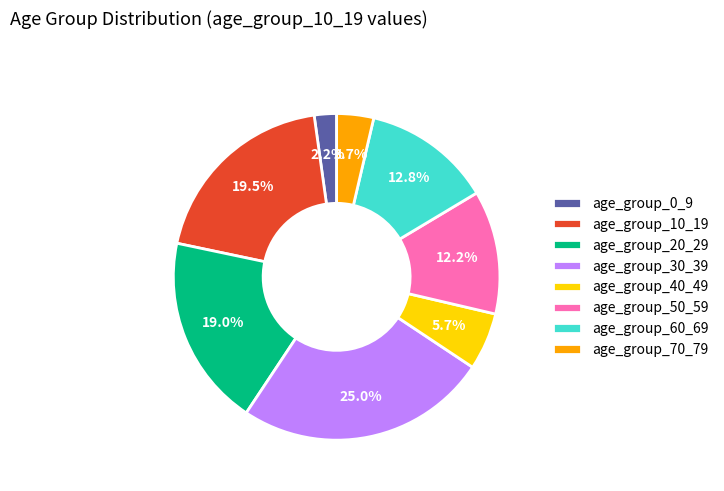

How many slices are in this pie chart?

8